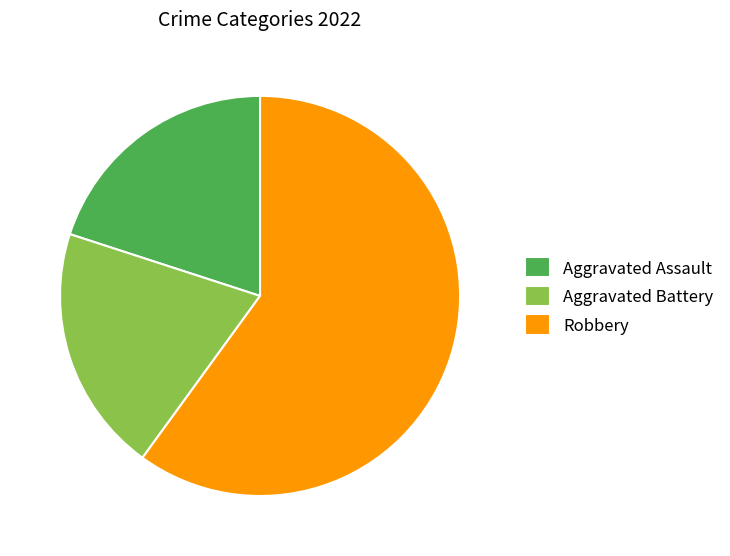

How many slices are in this pie chart?

3